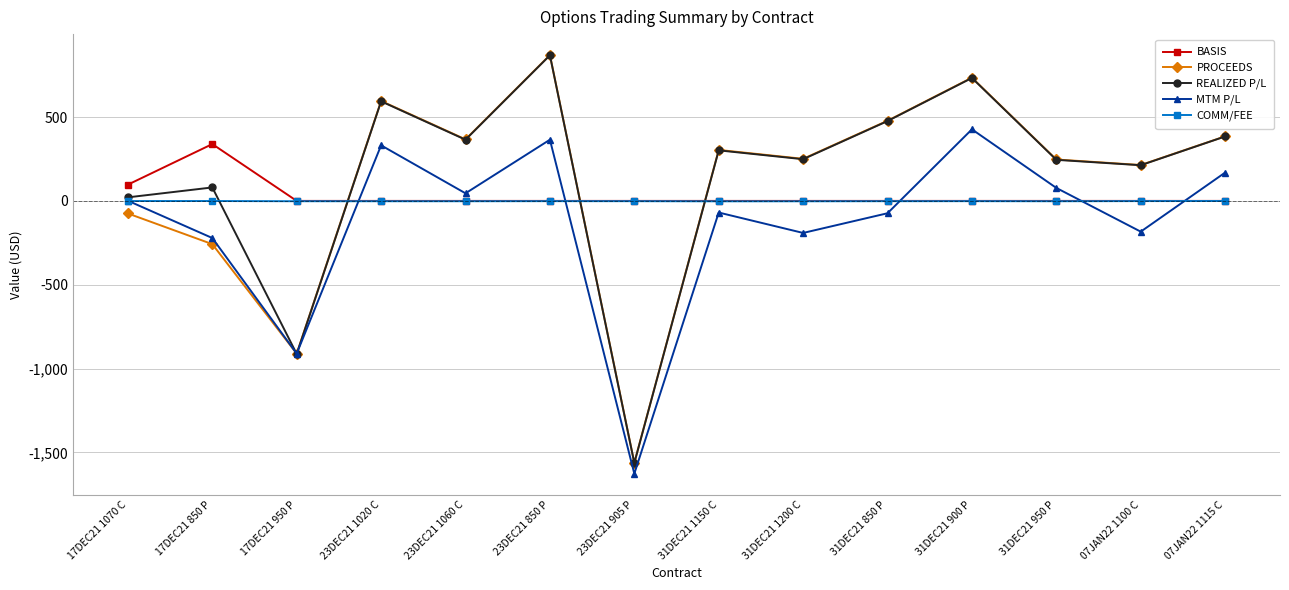

At which category does the chart reach its minimum across all series?

23DEC21 905 P